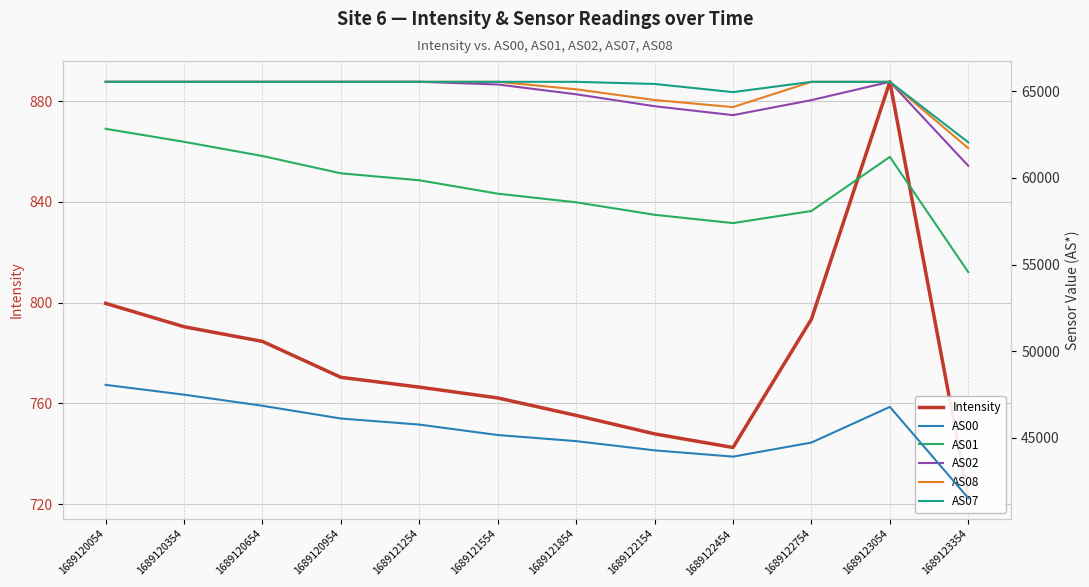

At which category is the sum across all series the highest?

1689120054